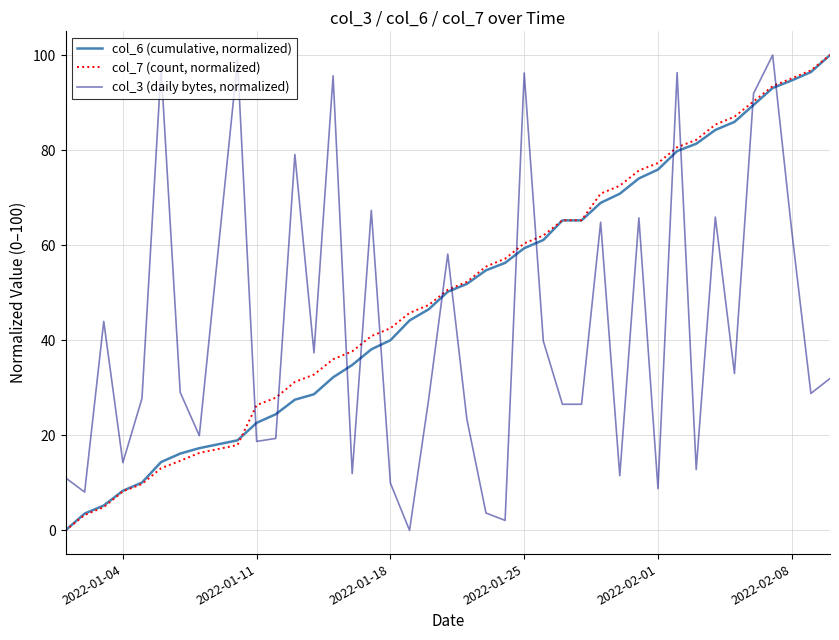

What is the maximum value for col_6 (cumulative, normalized)?

100.0